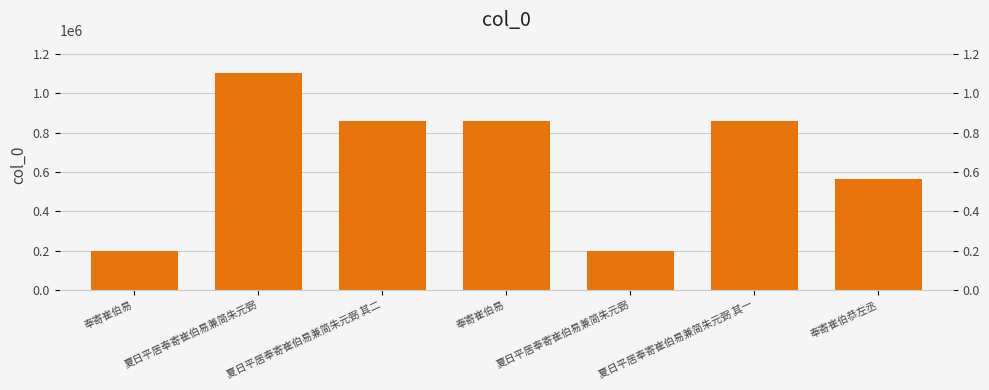

What is the minimum value shown in the chart?

195708